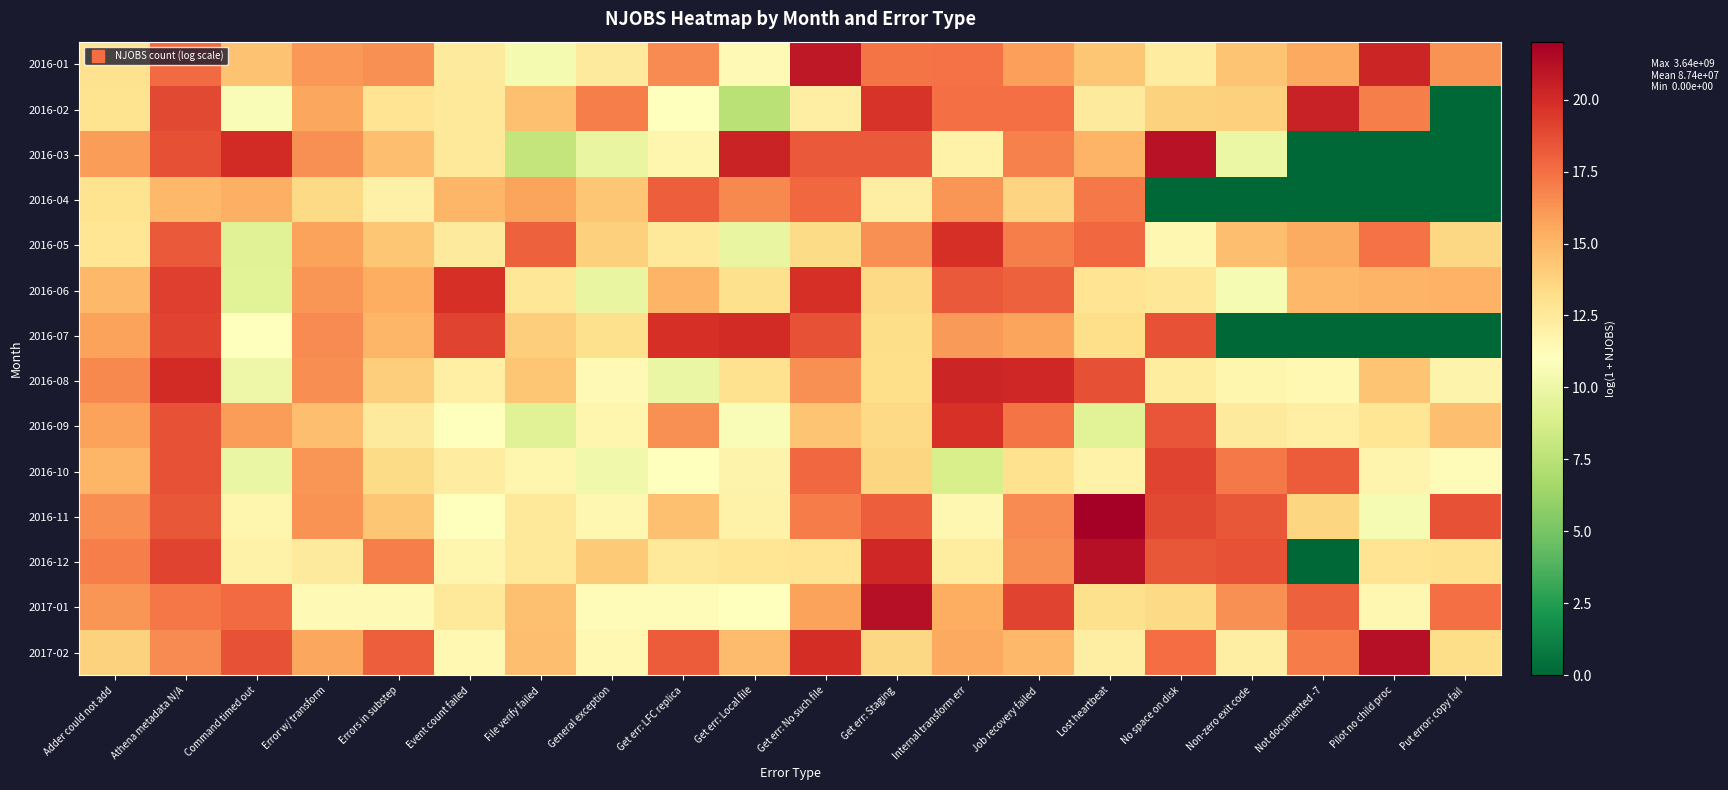

At Error w/ transform, list the series in order from largest to smallest.

2016-07, 2016-08, 2016-03, 2016-11, 2016-10, 2016-06, 2016-01, 2016-05, 2017-02, 2016-02, 2016-09, 2016-04, 2016-12, 2017-01